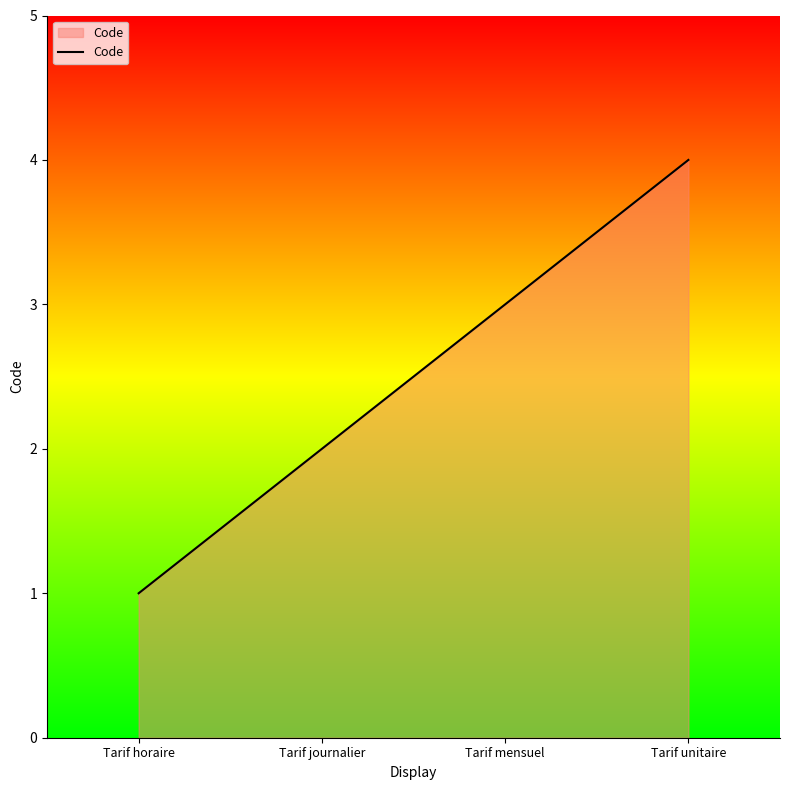

The chart shows a value of 1 at Tarif horaire. True or false?

True